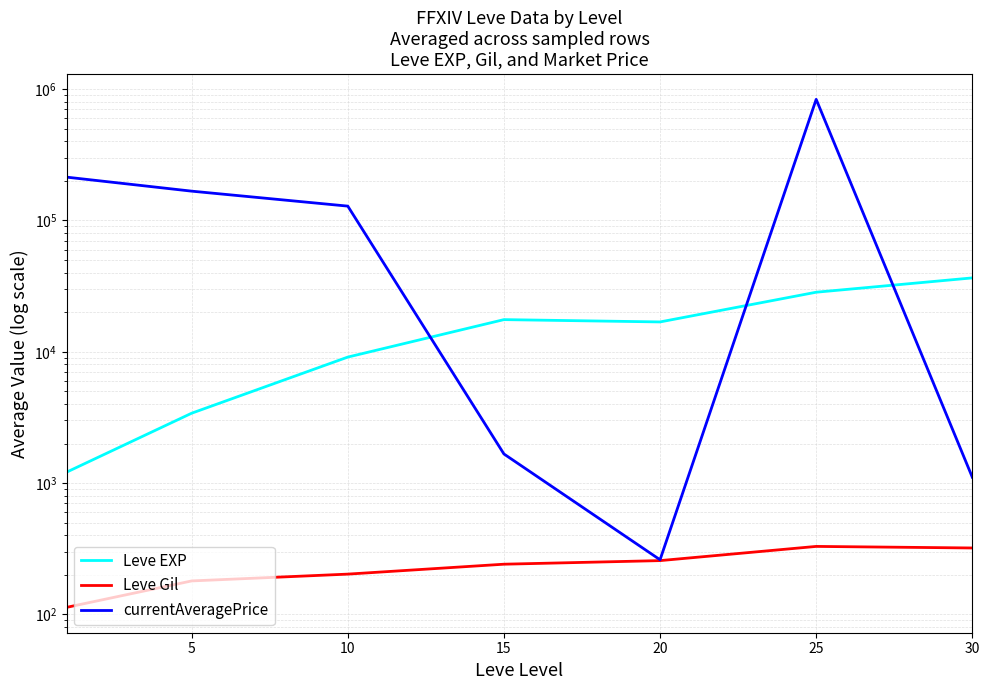

How many distinct data groups are displayed?

3